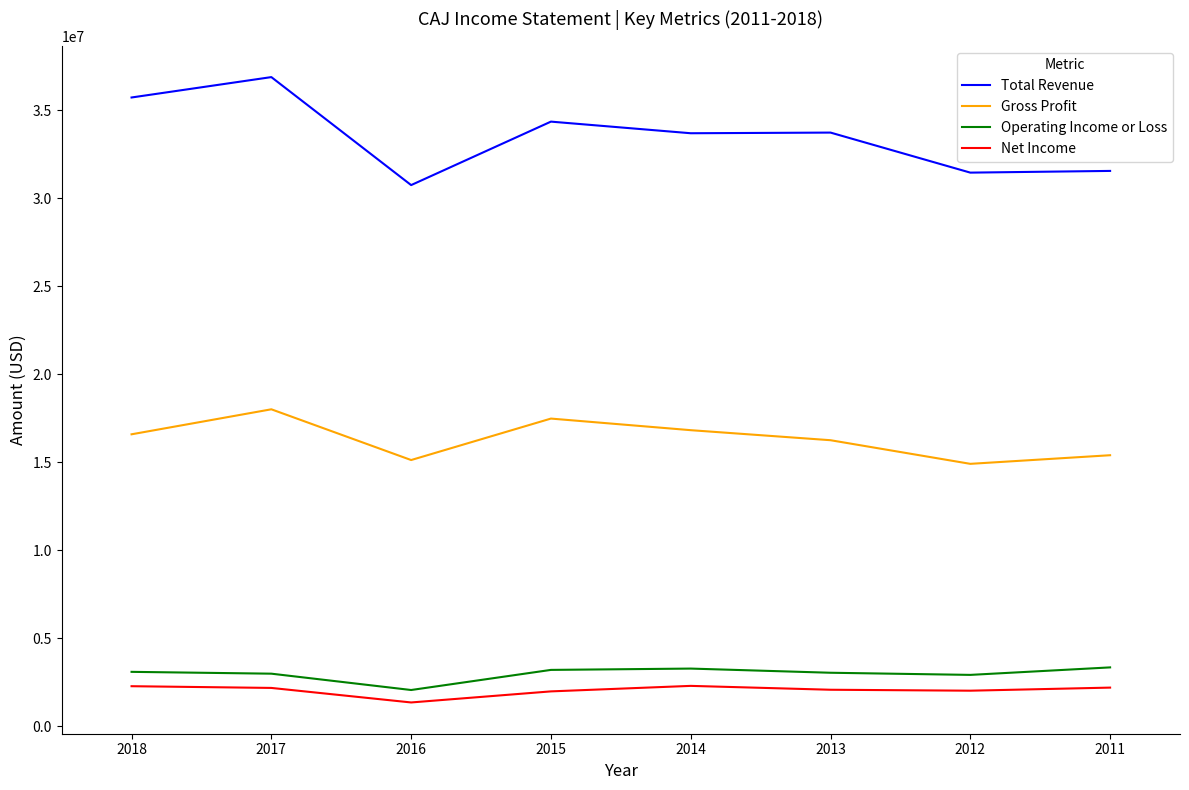

What is the approximate value of Operating Income or Loss at 2012?

2927700